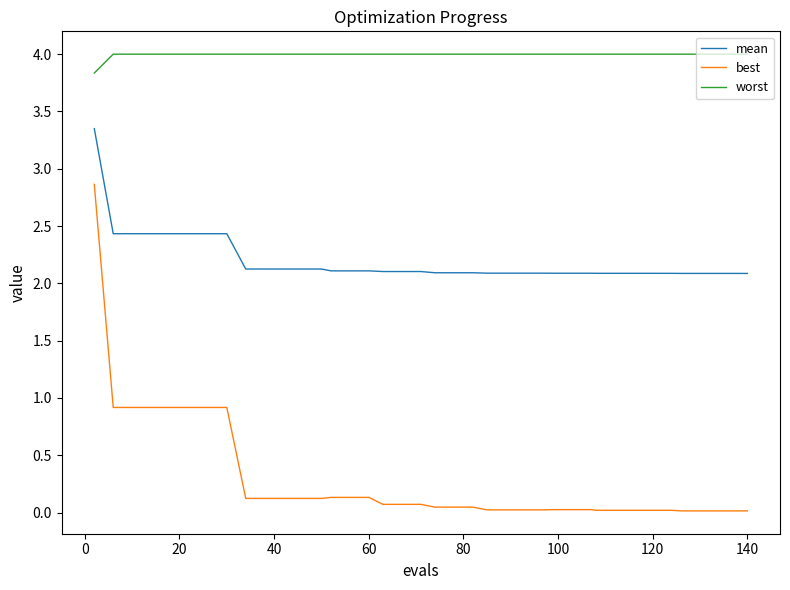

Which series has the largest range (max minus min)?

best